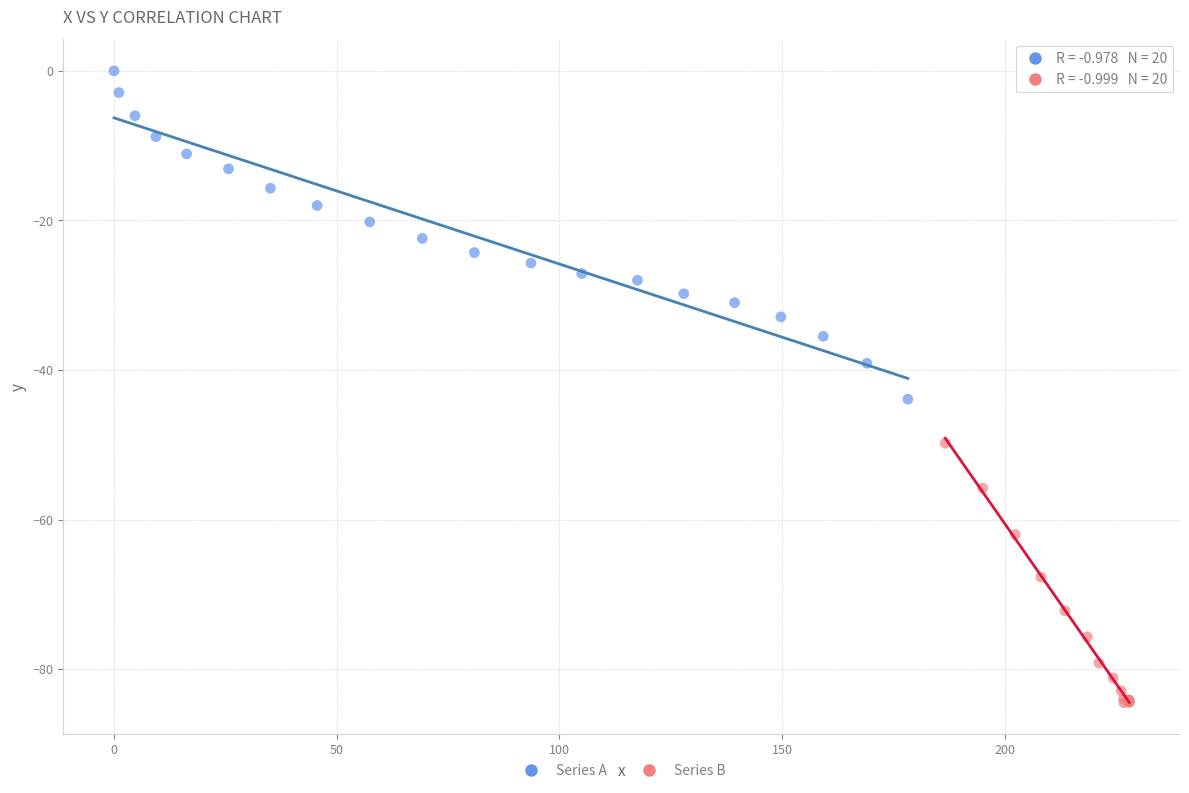

Which series has the widest spread of Y values?

Series A